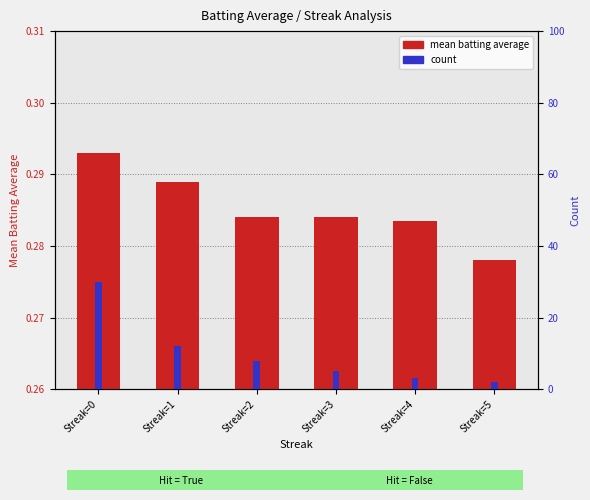

The value of count at Streak=2 is 8.0. True or false?

True